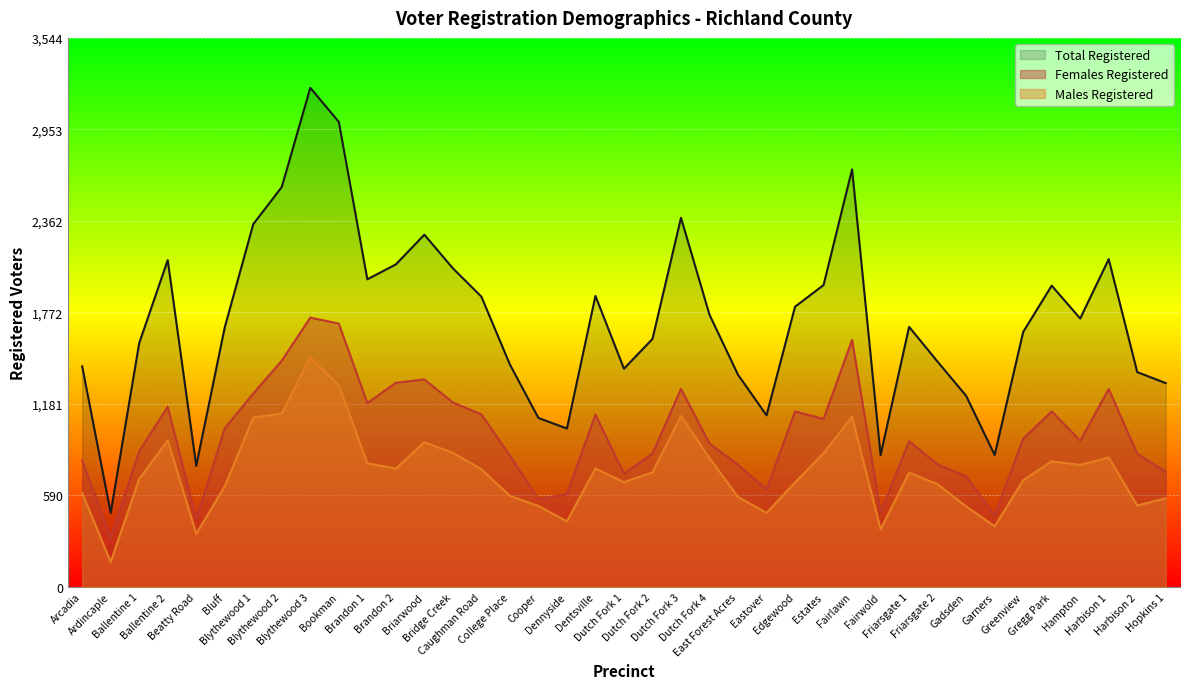

Reading left to right, transcribe all the data shown in this chart.

Females Registered: 817	317	876	1163	438	1024	1249	1461	1739	1700	1187	1318	1340	1191	1114	848	568	599	1113	731	861	1279	925	789	629	1133	1085	1595	480	941	791	714	460	957	1133	944	1278	860	743
Males Registered: 607	162	697	946	343	650	1093	1120	1483	1302	799	764	934	866	760	588	523	424	765	677	740	1104	832	581	479	675	863	1100	372	738	663	520	392	689	811	788	836	526	573
Total Registered: 1424	479	1574	2110	782	1676	2342	2582	3222	3002	1986	2082	2274	2057	1874	1436	1091	1023	1879	1409	1601	2383	1757	1370	1108	1809	1949	2696	852	1679	1454	1234	852	1646	1945	1733	2116	1387	1316